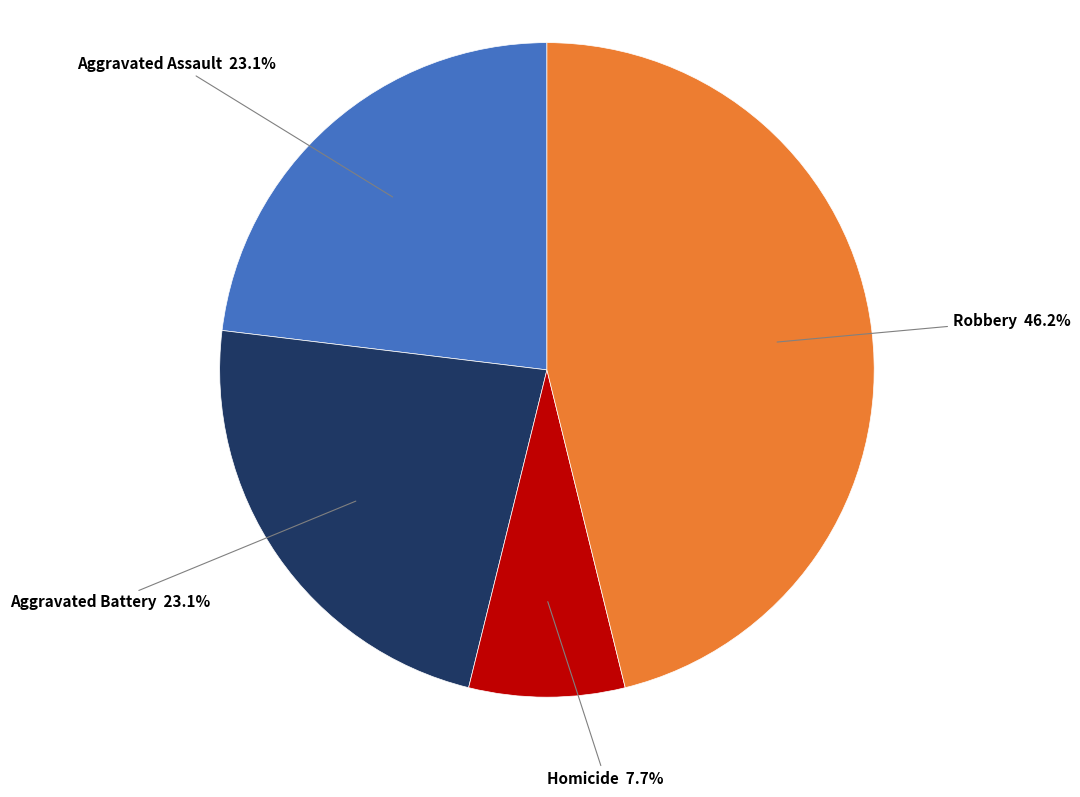

Is there a majority slice in this chart?

No